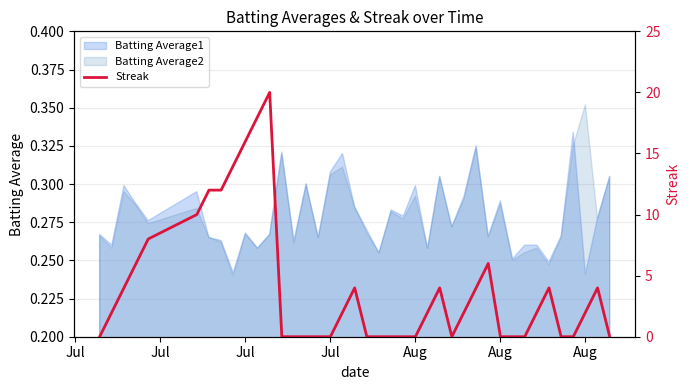

What is the average value?

4